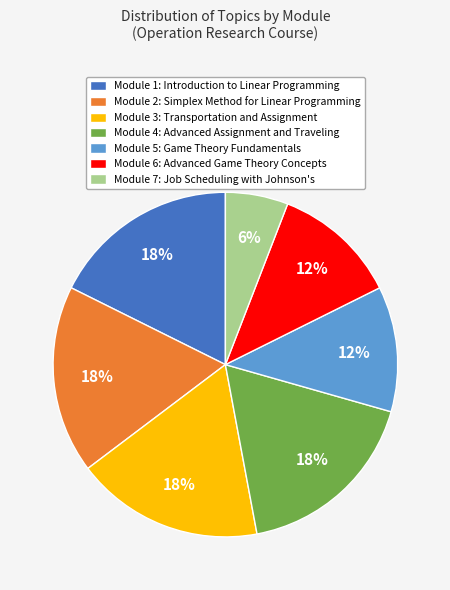

To the nearest percent, what is the difference between the Module 7: Job Scheduling with Johnson's and Module 2: Simplex Method for Linear Programming slice percentages?

12%